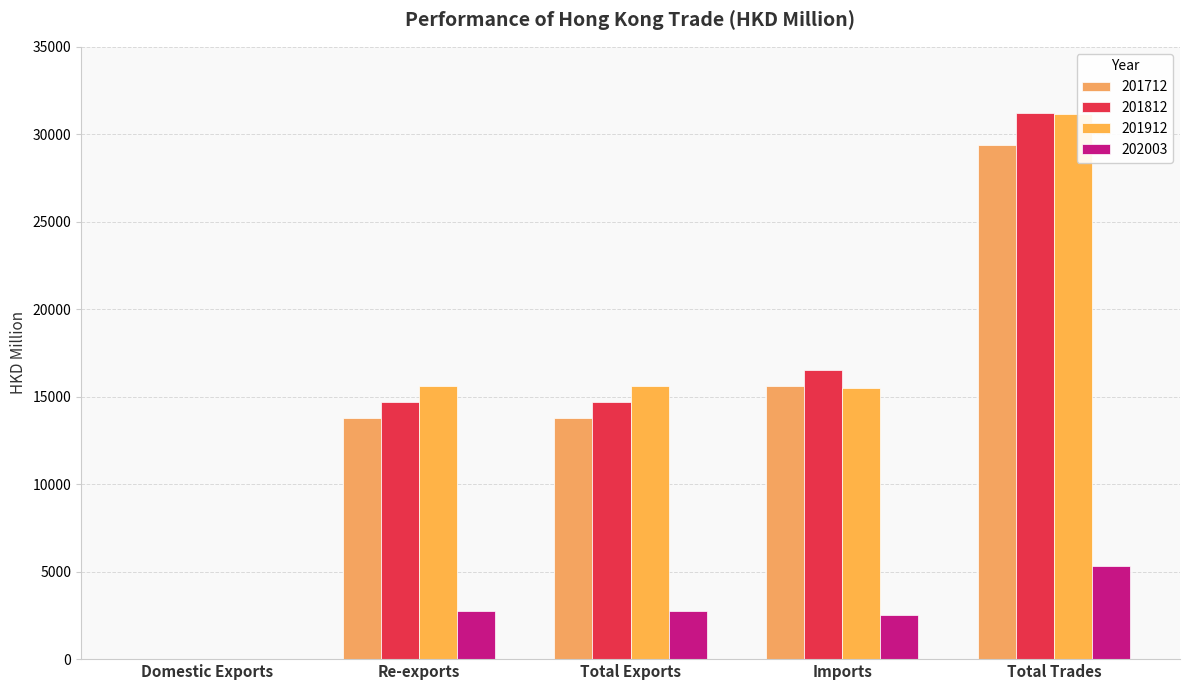

What is the smallest value displayed?

1.1